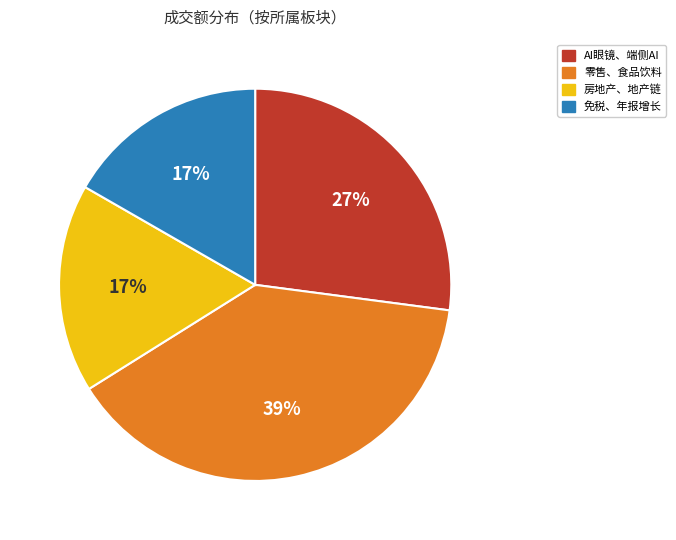

Is there any slice that represents more than half of the pie?

No